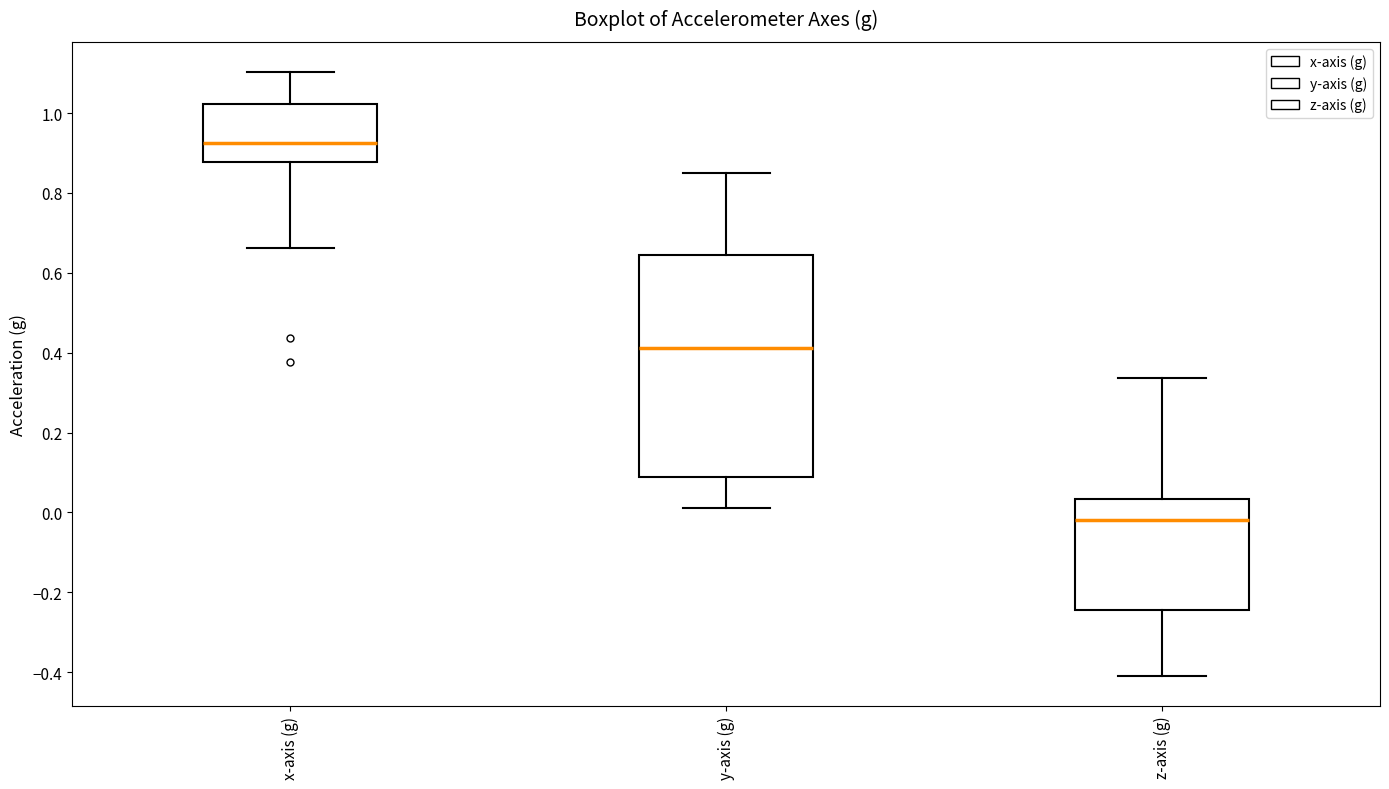

Reading left to right, read every box against the y-axis: the position of its median line, the range the box covers, and the ends of its whiskers. The values are not printed on the chart, so give them approximately, as read against the axis.

x-axis (g): median 0.92, box 0.88 to 1.02, whiskers 0.66 to 1.10
y-axis (g): median 0.42, box 0.08 to 0.64, whiskers 0.02 to 0.86
z-axis (g): median -0.02, box -0.24 to 0.04, whiskers -0.40 to 0.34